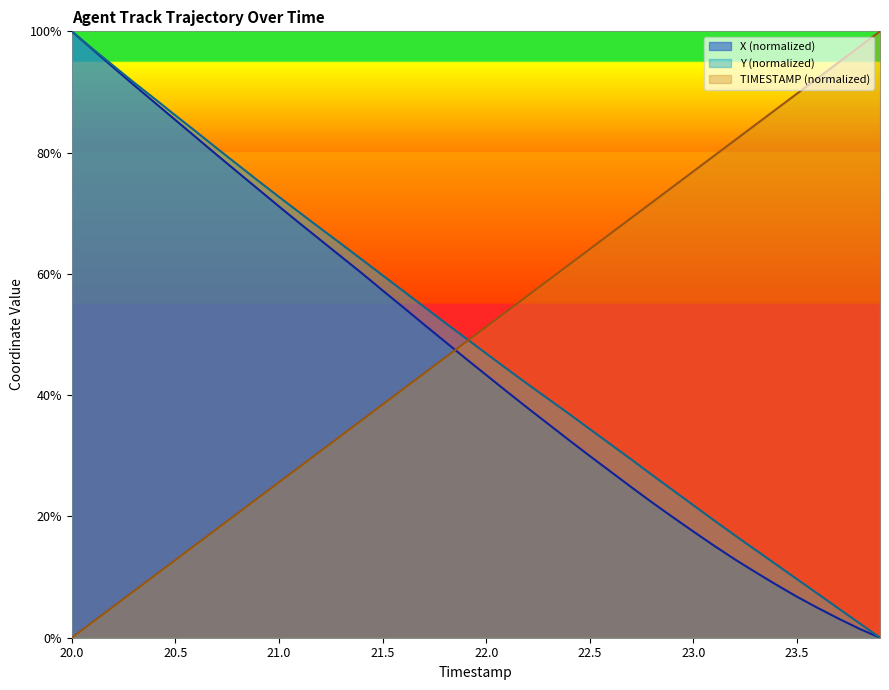

What is the highest value of the Y series?

100.0